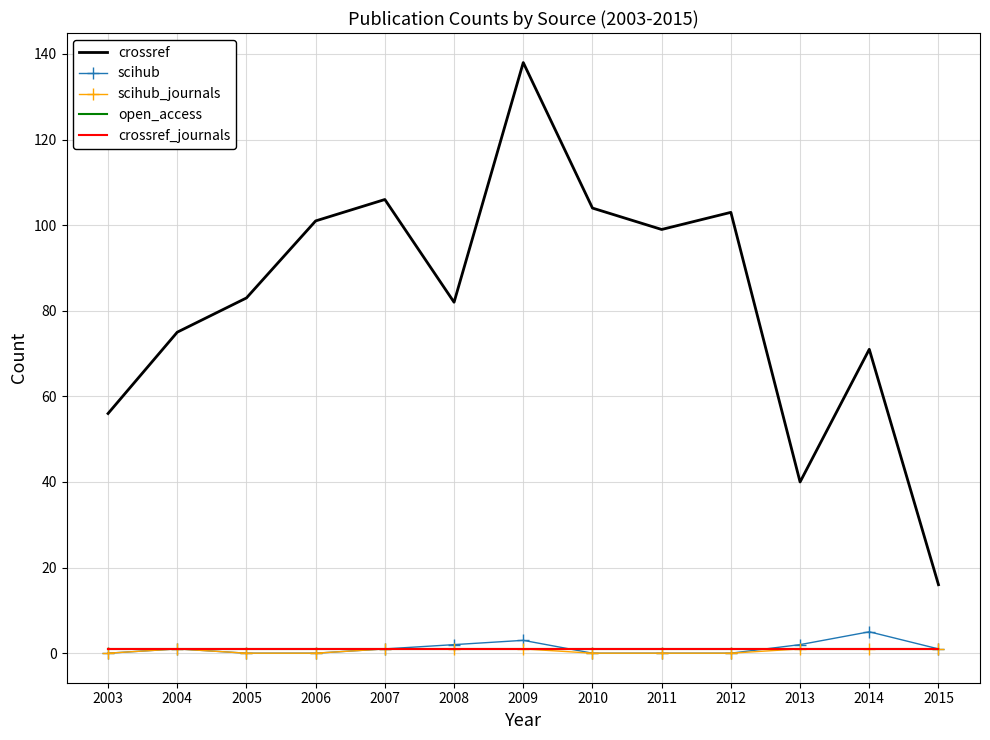

Reading right to left, list all the values displayed in this chart.

crossref: 16	71	40	103	99	104	138	82	106	101	83	75	56
scihub: 1	5	2	0	0	0	3	2	1	0	0	1	0
scihub_journals: 1	1	1	0	0	0	1	1	1	0	0	1	0
open_access: 1	1	1	1	1	1	1	1	1	1	1	1	1
crossref_journals: 1	1	1	1	1	1	1	1	1	1	1	1	1